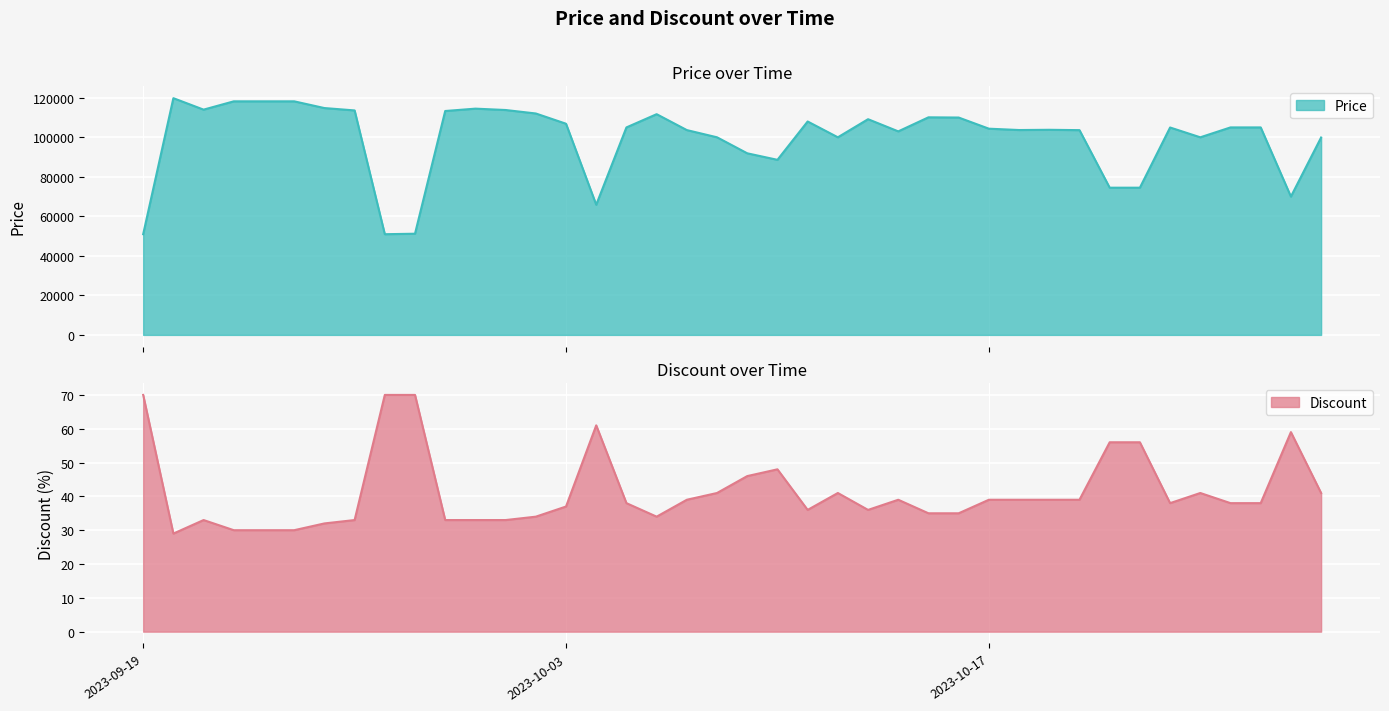

What are all the series names shown in the legend?

Price, Discount